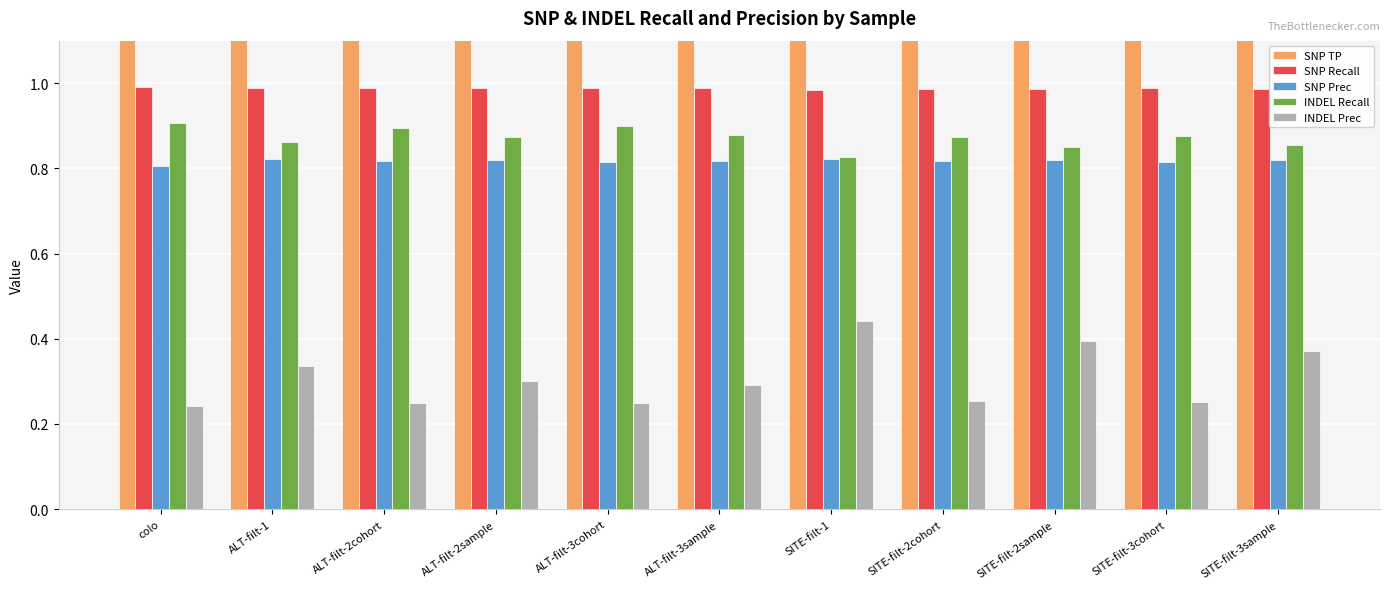

What is the sum of the SNP TP values at ALT-filt-2sample and colo?

70335.0